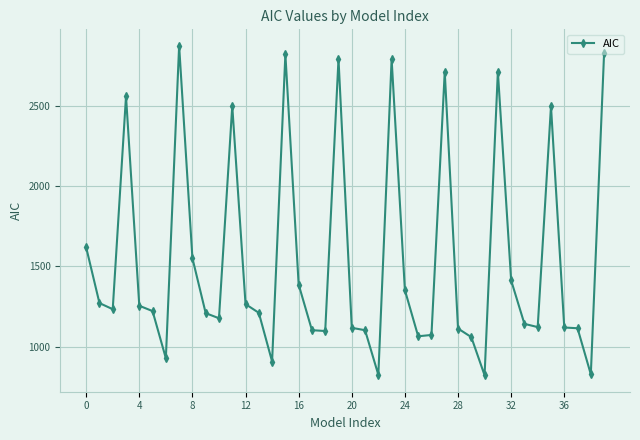

True or false: the data has more than 1 interior local peaks.

True